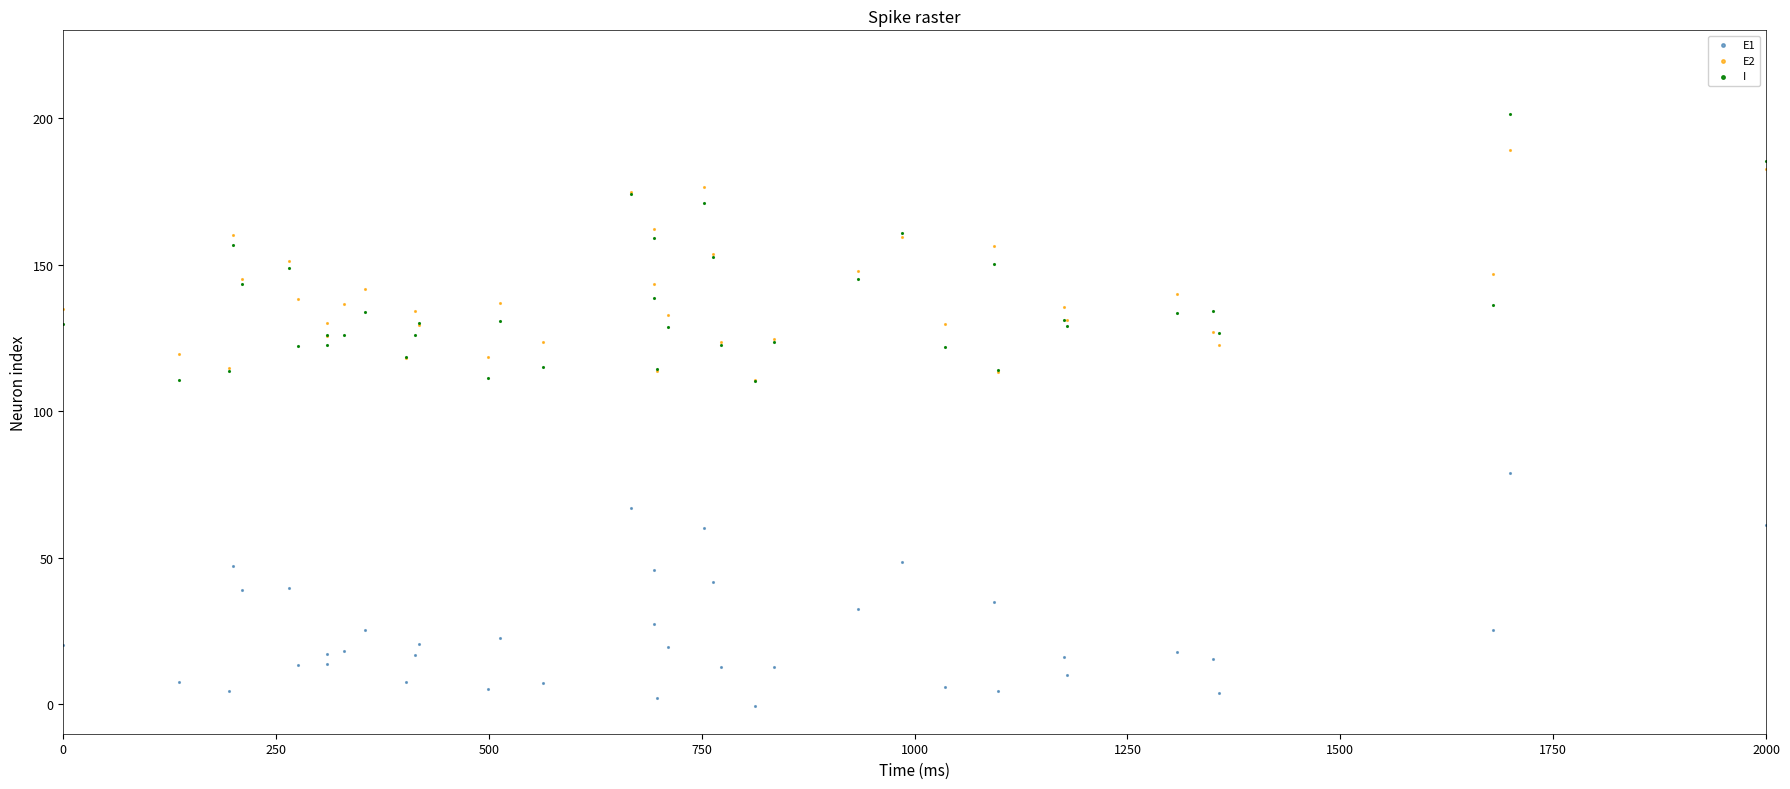

What are all the series names shown in the legend?

E1, E2, I